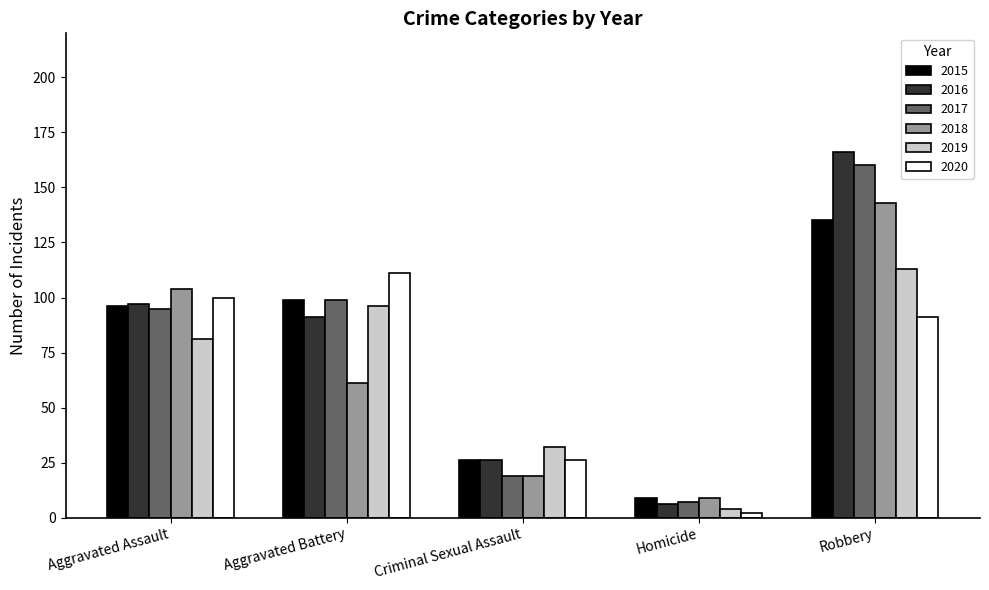

What is the sum of the 2019 values at Criminal Sexual Assault and Aggravated Assault?

113